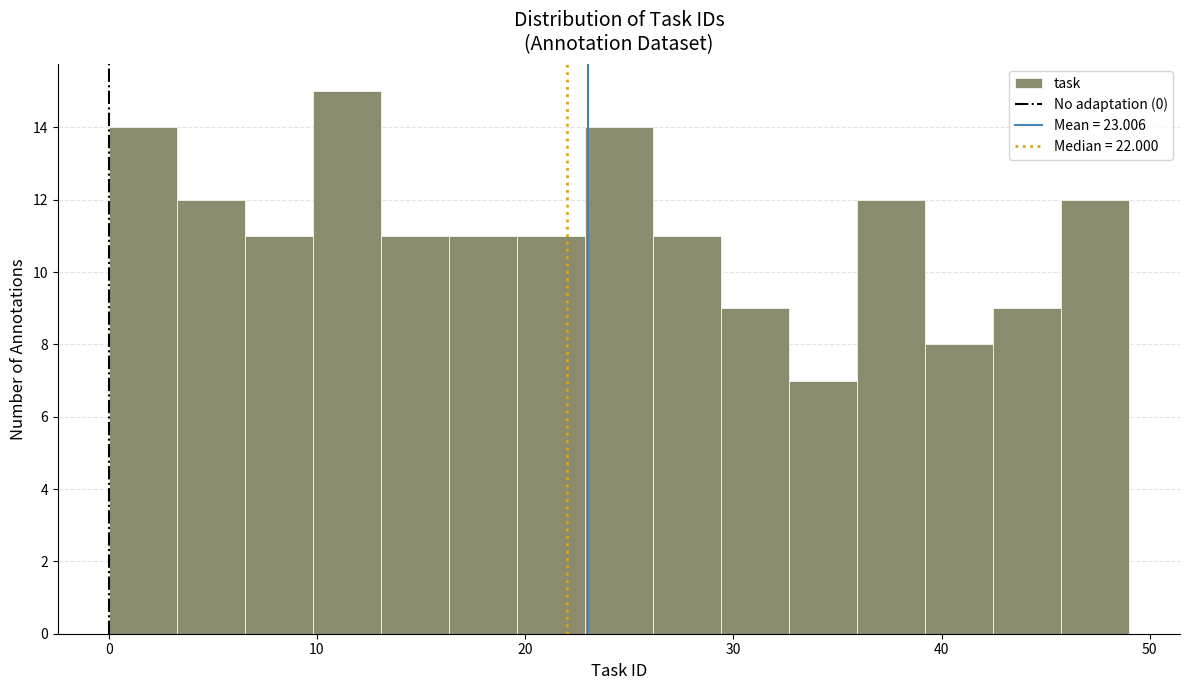

Around what value on the x-axis is the tallest bar? Give the approximate position of its centre, as read against the axis.

11